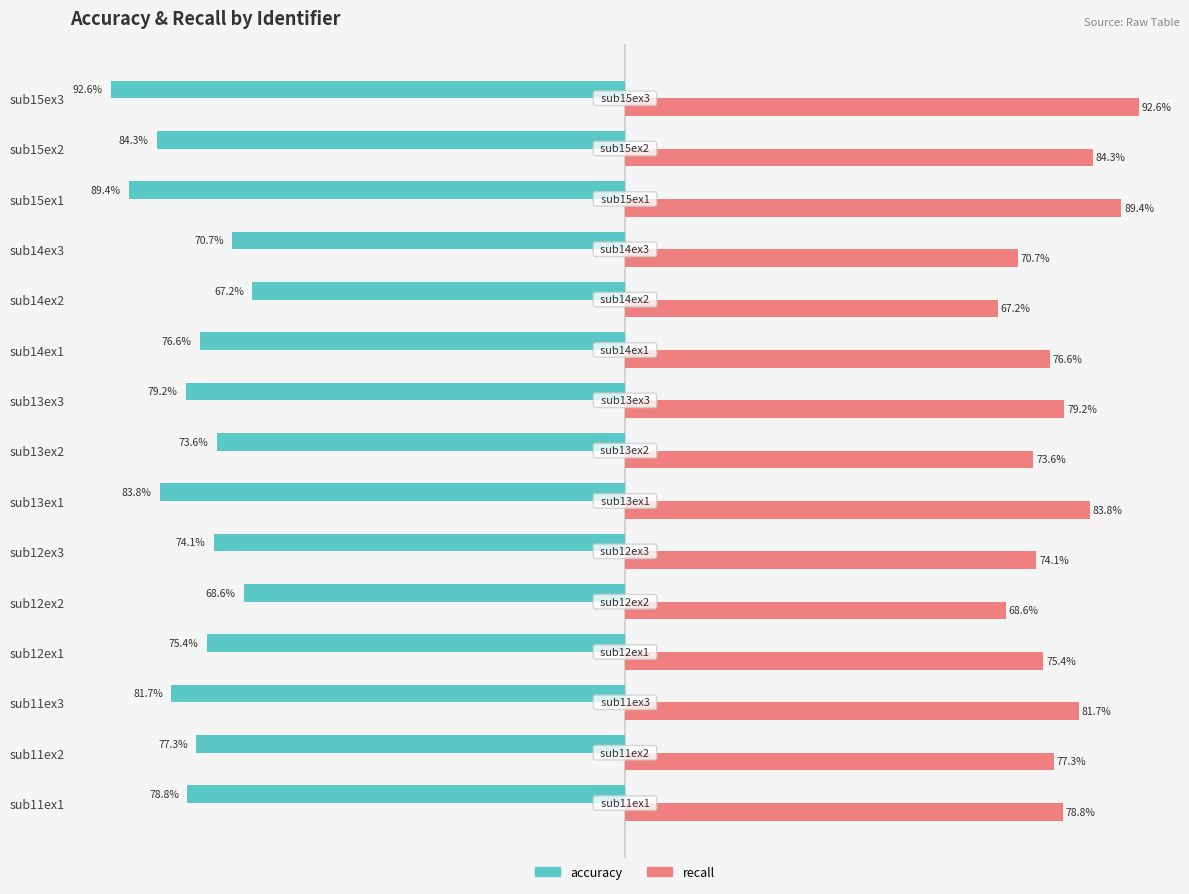

Which label corresponds to the smallest value in the chart?

sub15ex3